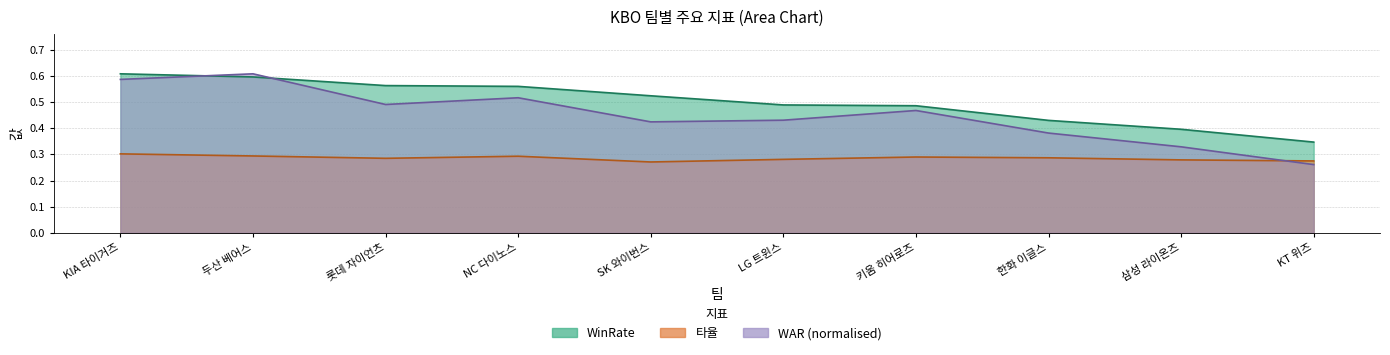

True or false: 타율 and WinRate intersect in this chart.

False